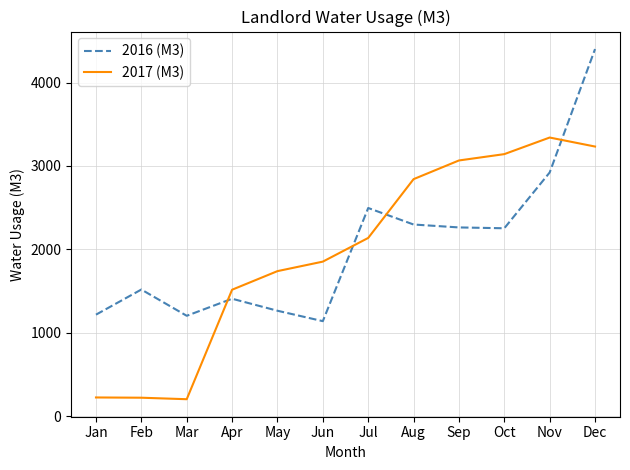

How many values in the 2017 (M3) series are below 2137?

6